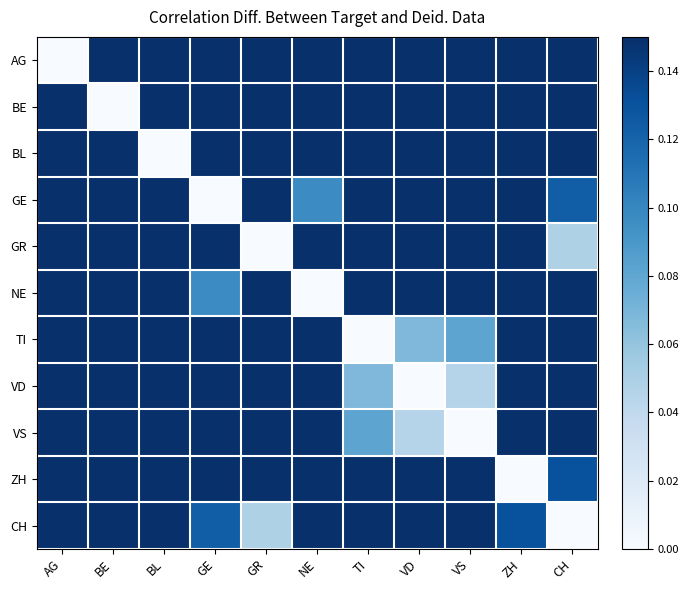

Reading left to right, extract all data points from this chart.

AG: AG=0.0	BE=0.3	BL=0.7	GE=0.6	GR=0.7	NE=0.7	TI=0.8	VD=1.0	VS=1.0	ZH=0.9	CH=0.8
BE: AG=0.3	BE=0.0	BL=1.0	GE=0.4	GR=0.5	NE=0.4	TI=0.9	VD=0.7	VS=0.8	ZH=0.5	CH=0.5
BL: AG=0.7	BE=1.0	BL=0.0	GE=0.5	GR=0.3	NE=0.6	TI=0.5	VD=0.4	VS=0.4	ZH=0.3	CH=0.2
GE: AG=0.6	BE=0.4	BL=0.5	GE=0.0	GR=0.2	NE=0.1	TI=0.6	VD=0.4	VS=0.4	ZH=0.4	CH=0.1
GR: AG=0.7	BE=0.5	BL=0.3	GE=0.2	GR=0.0	NE=0.2	TI=0.4	VD=0.2	VS=0.3	ZH=0.2	CH=0.0
NE: AG=0.7	BE=0.4	BL=0.6	GE=0.1	GR=0.2	NE=0.0	TI=0.5	VD=0.3	VS=0.4	ZH=0.4	CH=0.2
TI: AG=0.8	BE=0.9	BL=0.5	GE=0.6	GR=0.4	NE=0.5	TI=0.0	VD=0.1	VS=0.1	ZH=0.6	CH=0.4
VD: AG=1.0	BE=0.7	BL=0.4	GE=0.4	GR=0.2	NE=0.3	TI=0.1	VD=0.0	VS=0.0	ZH=0.4	CH=0.2
VS: AG=1.0	BE=0.8	BL=0.4	GE=0.4	GR=0.3	NE=0.4	TI=0.1	VD=0.0	VS=0.0	ZH=0.4	CH=0.2
ZH: AG=0.9	BE=0.5	BL=0.3	GE=0.4	GR=0.2	NE=0.4	TI=0.6	VD=0.4	VS=0.4	ZH=0.0	CH=0.1
CH: AG=0.8	BE=0.5	BL=0.2	GE=0.1	GR=0.0	NE=0.2	TI=0.4	VD=0.2	VS=0.2	ZH=0.1	CH=0.0